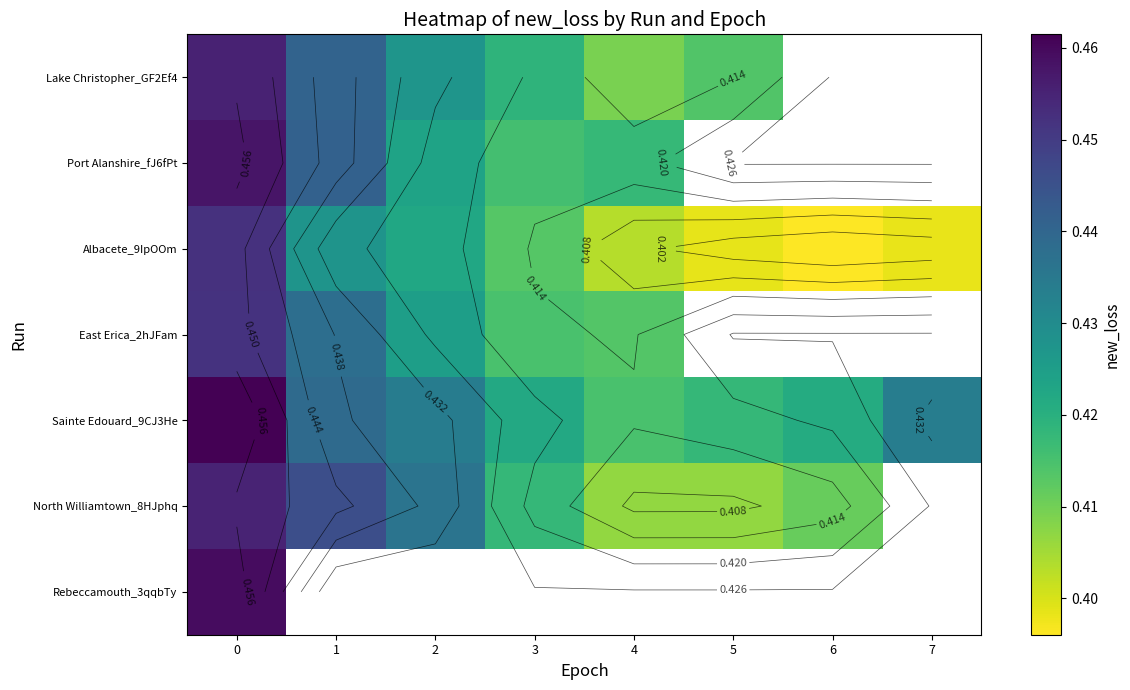

Which series has the largest total across all categories?

Sainte Edouard_9CJ3He